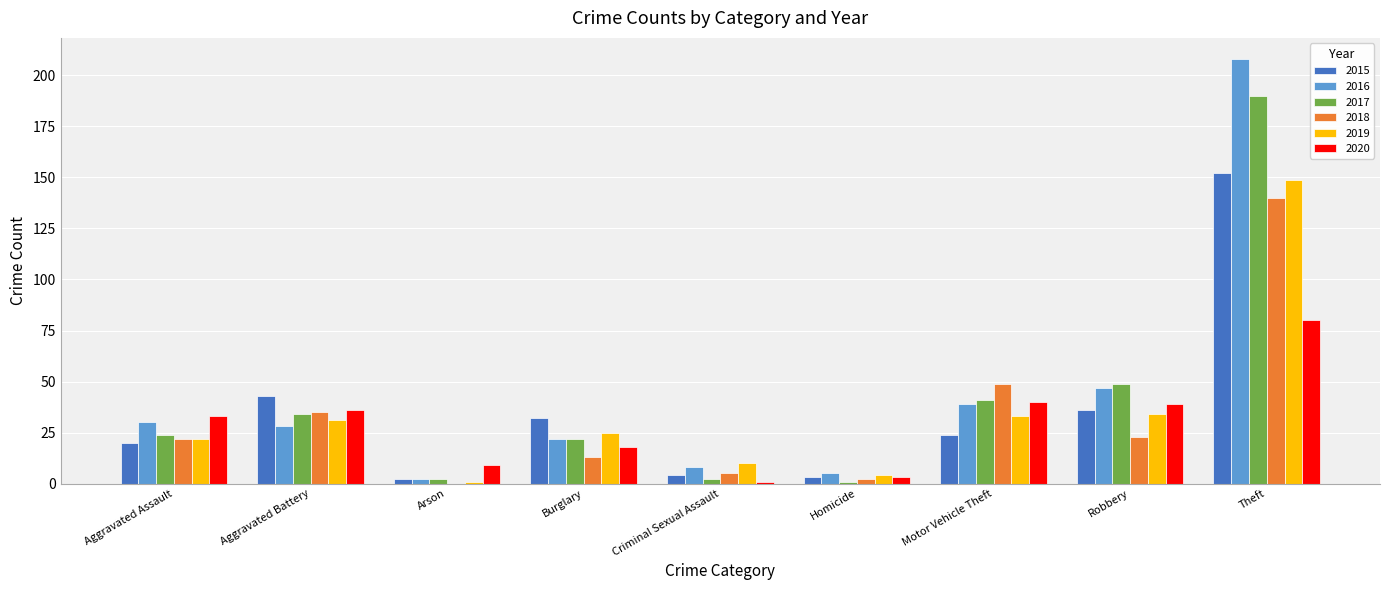

The 2016 series shows 39 at Motor Vehicle Theft. True or false?

True